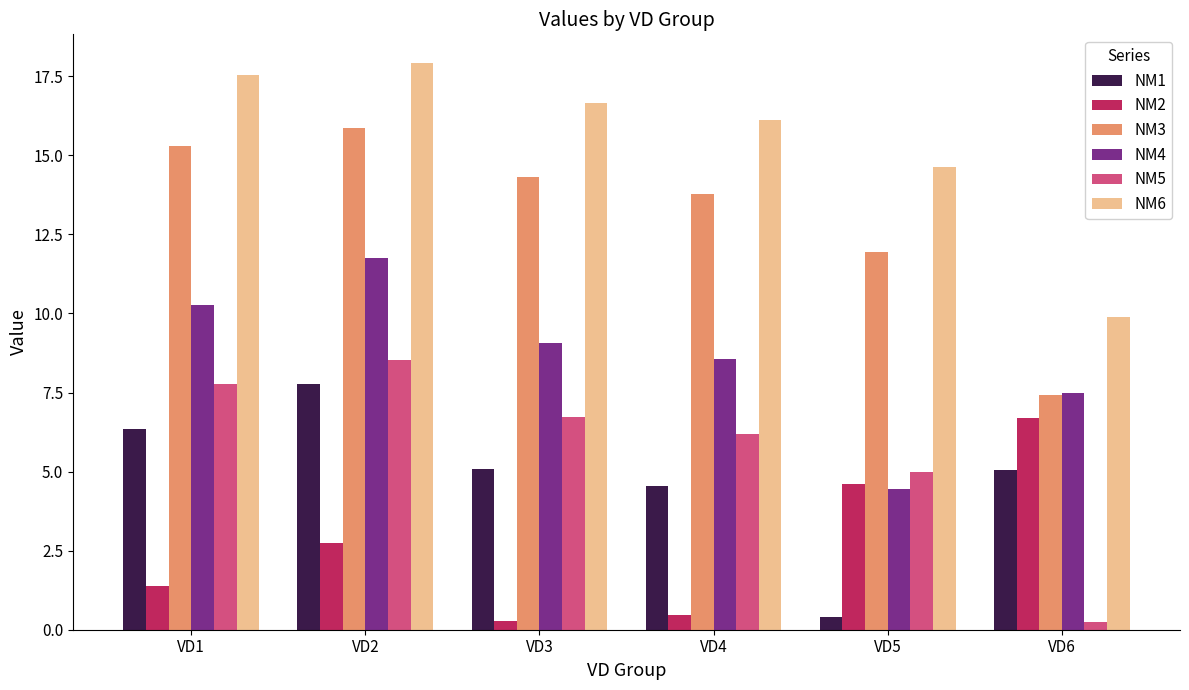

What is the minimum value for NM4?

4.5